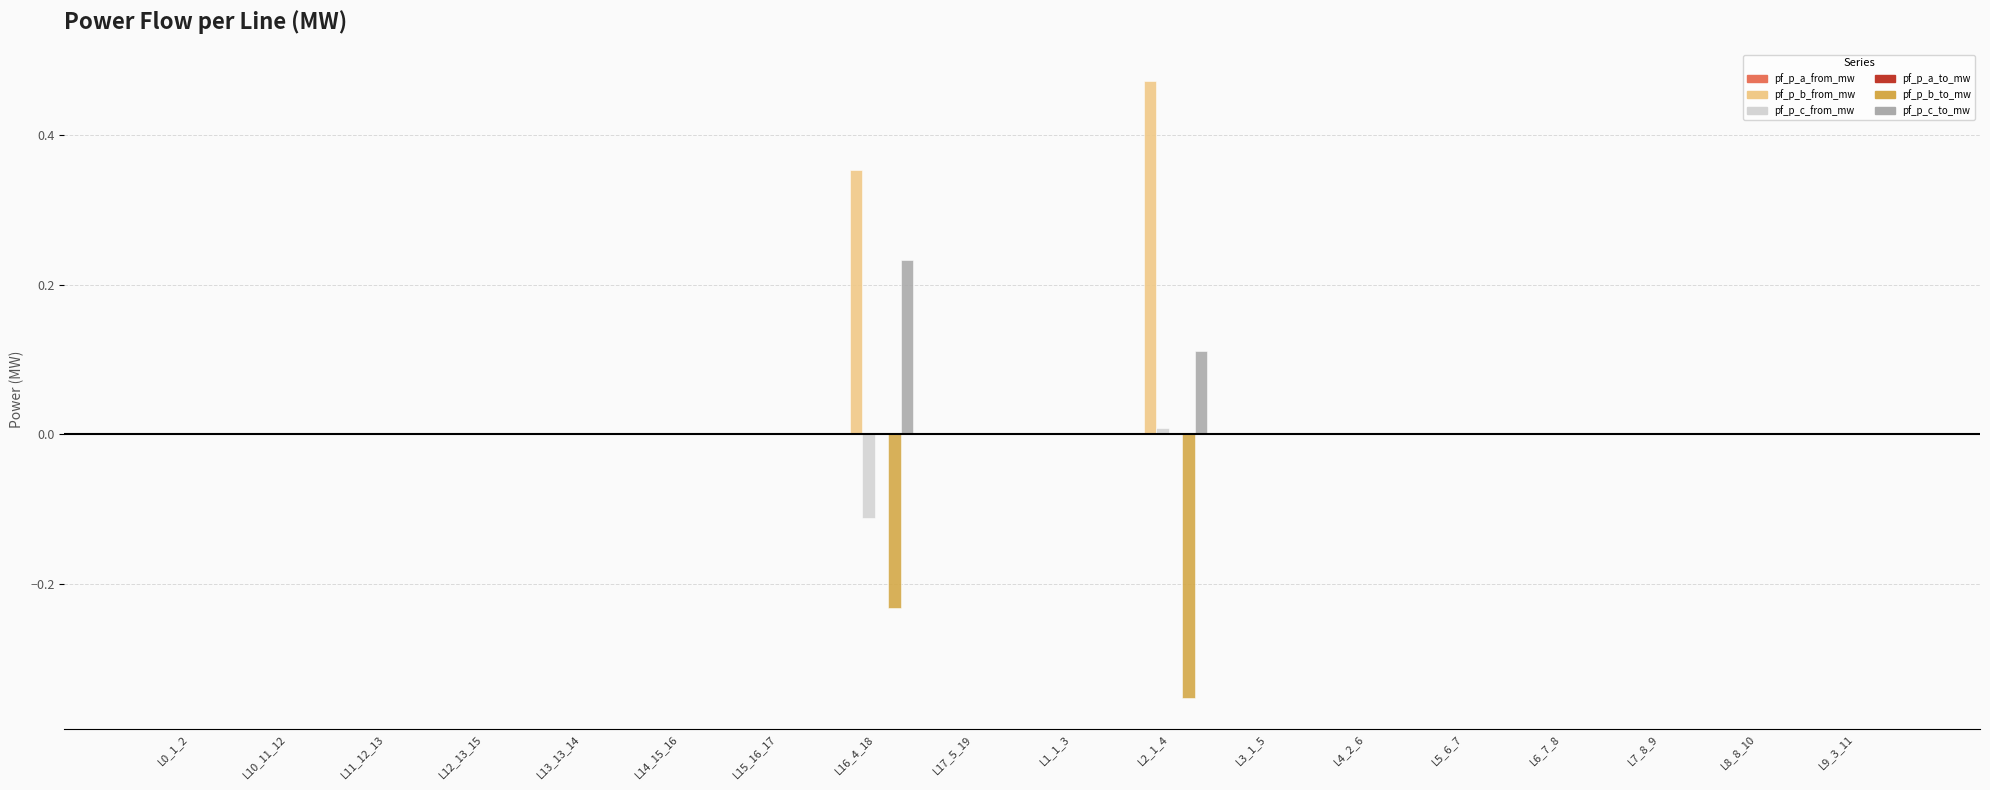

Is it true that pf_p_b_from_mw equals -0.0 at L5_6_7?

True